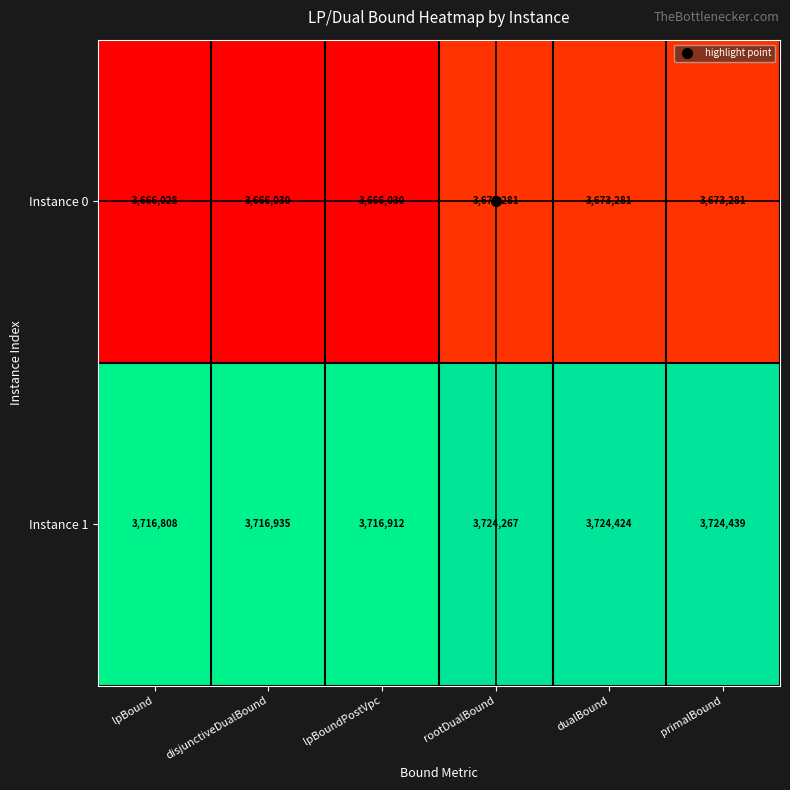

What is the total value across all series at dualBound?

7397705